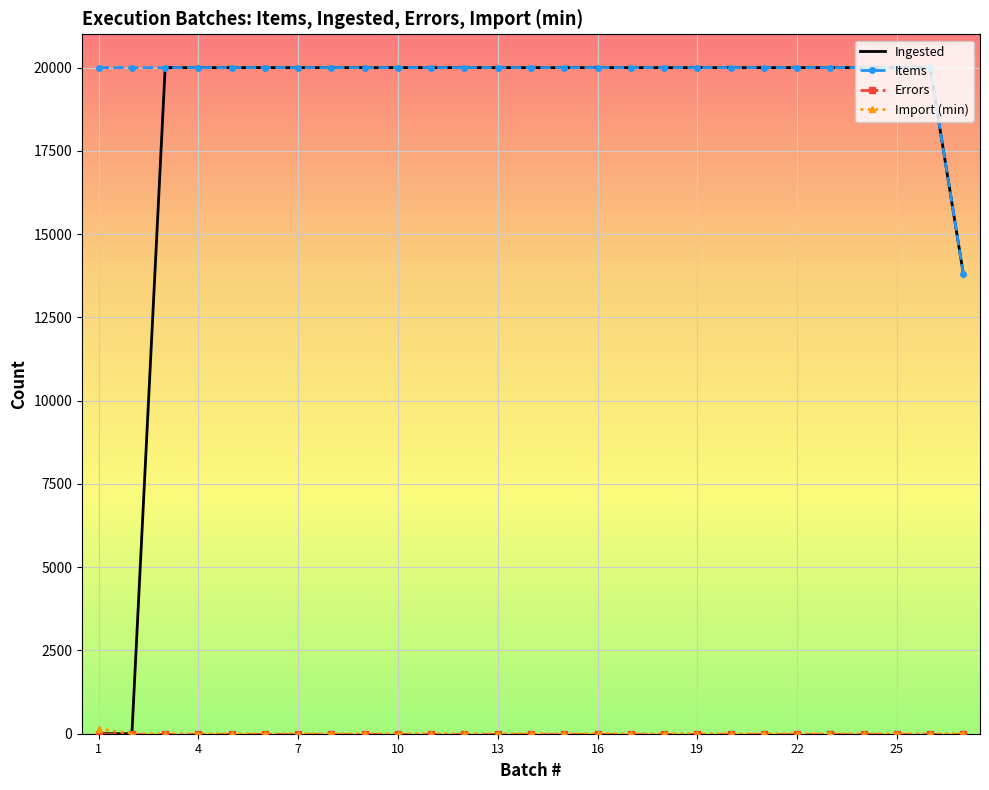

Which series has the widest spread of values?

Ingested